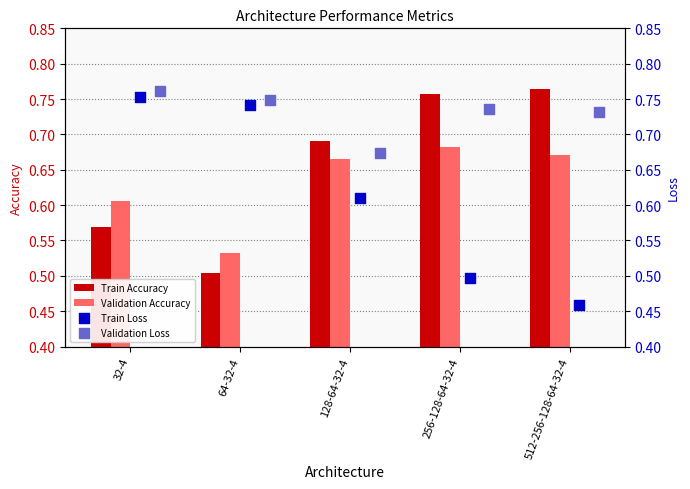

Which series has the widest spread of Y values?

Train Loss